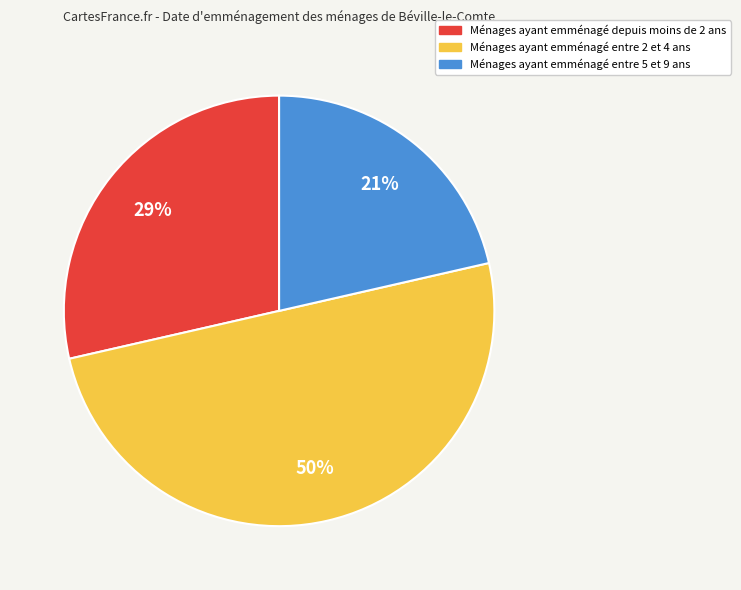

To the nearest percent, what percentage of the pie is Ménages ayant emménagé depuis moins de 2 ans?

29%